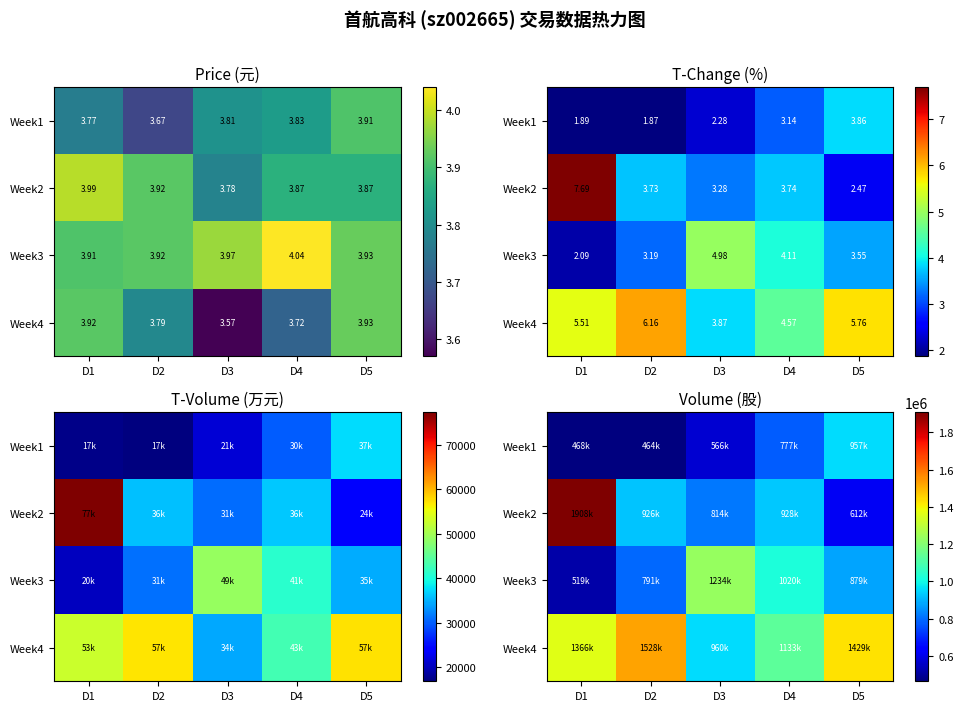

What is the difference between the second highest and second lowest values in the Week4 series?

295429